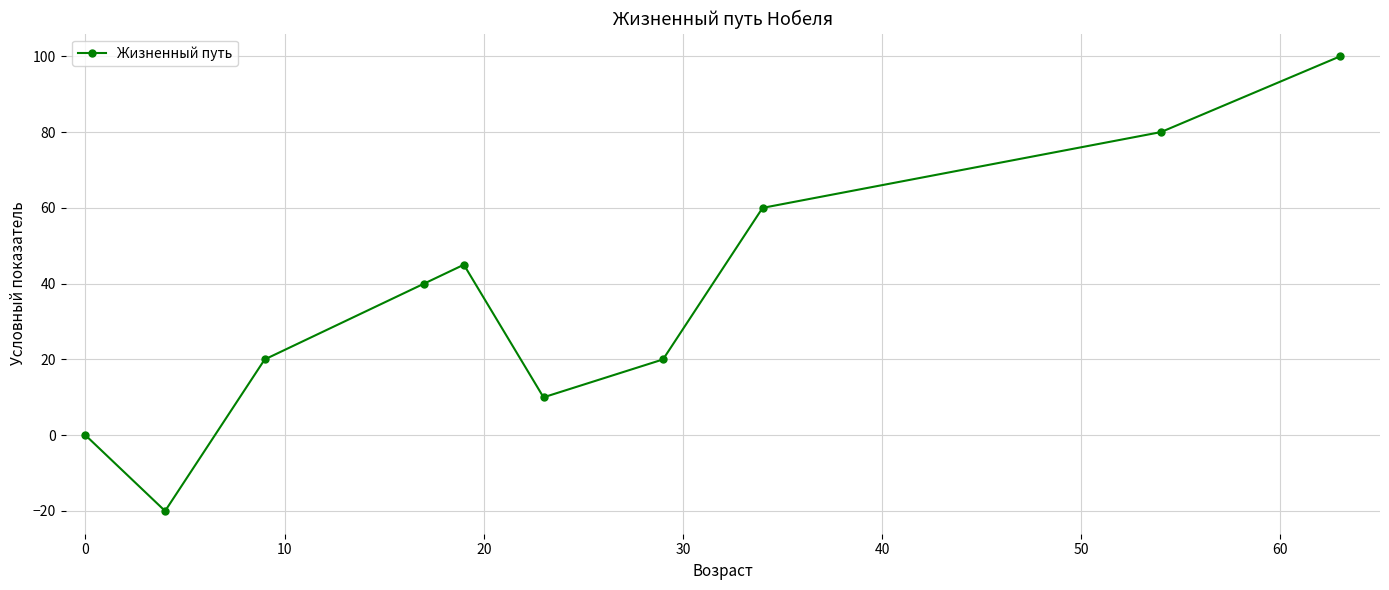

Reading left to right, transcribe all the data shown in this chart.

0	-20	20	40	45	10	20	60	80	100